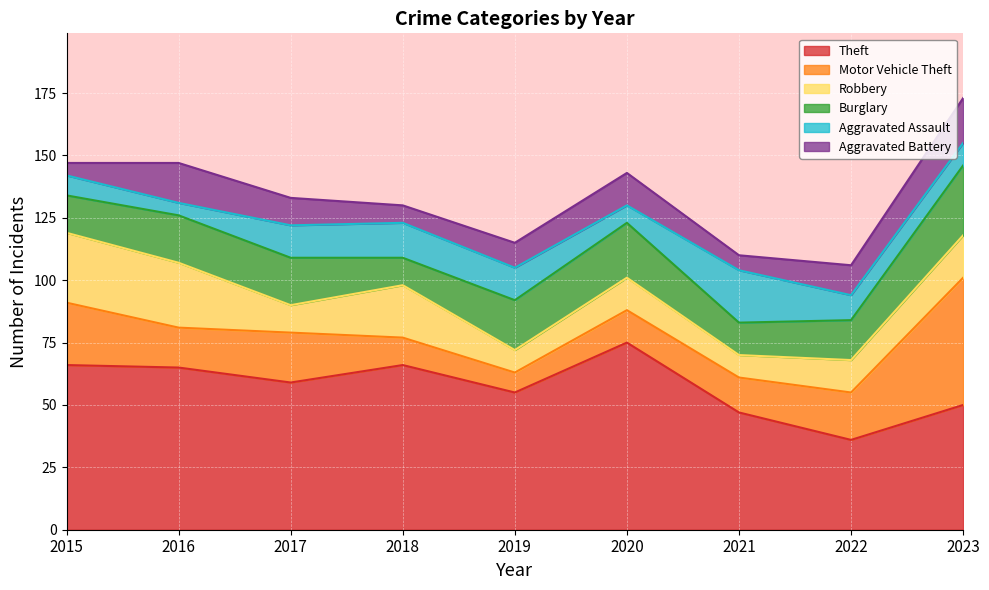

What is the approximate value of Burglary at 2018, to the nearest 5?

10